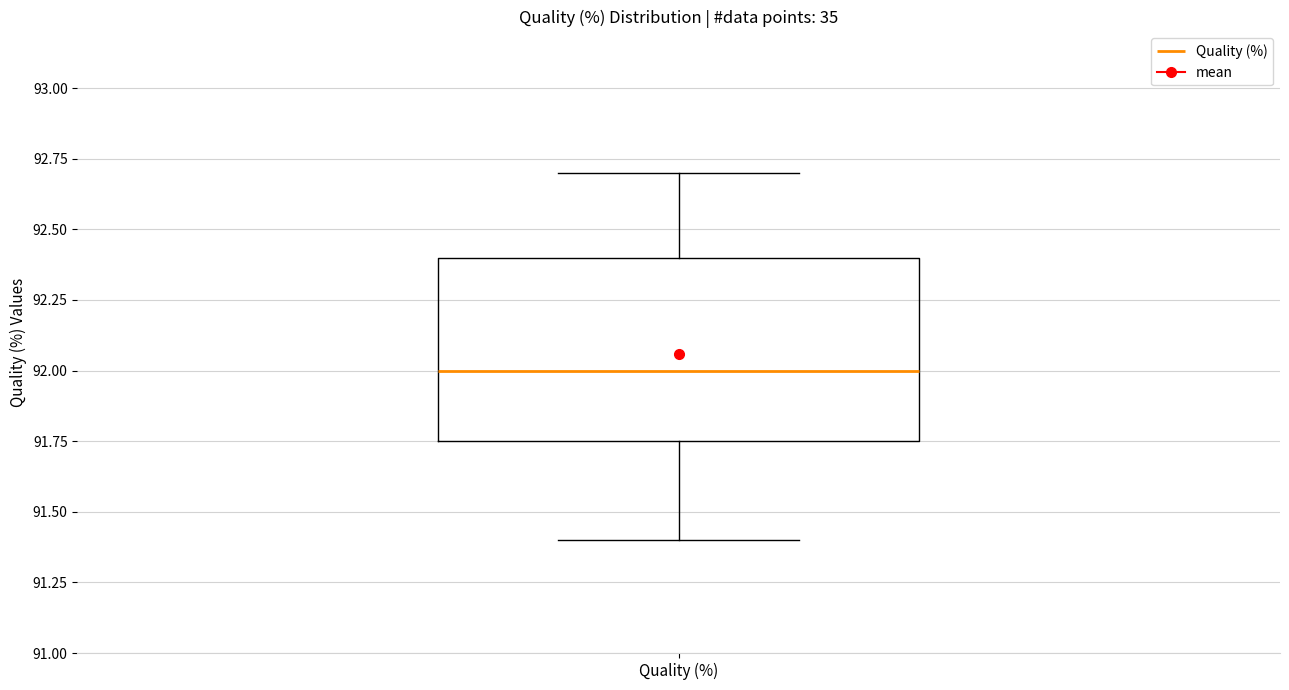

Transcribe this box plot: give where the median line is, the range the box spans, and where the two whiskers end, as read against the y-axis. The values are not printed on the chart, so give them approximately, as read against the axis.

median 92.00, box 91.75 to 92.40, whiskers 91.40 to 92.70